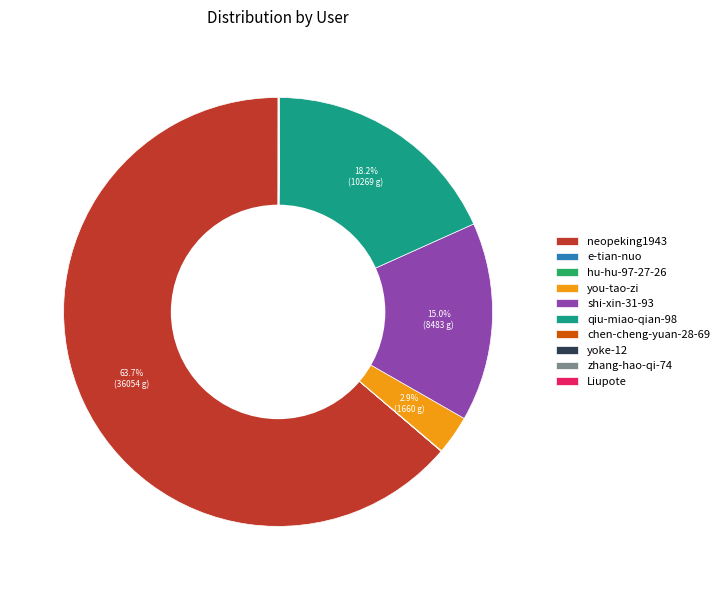

What portion of the pie excludes qiu-miao-qian-98?

81.8%